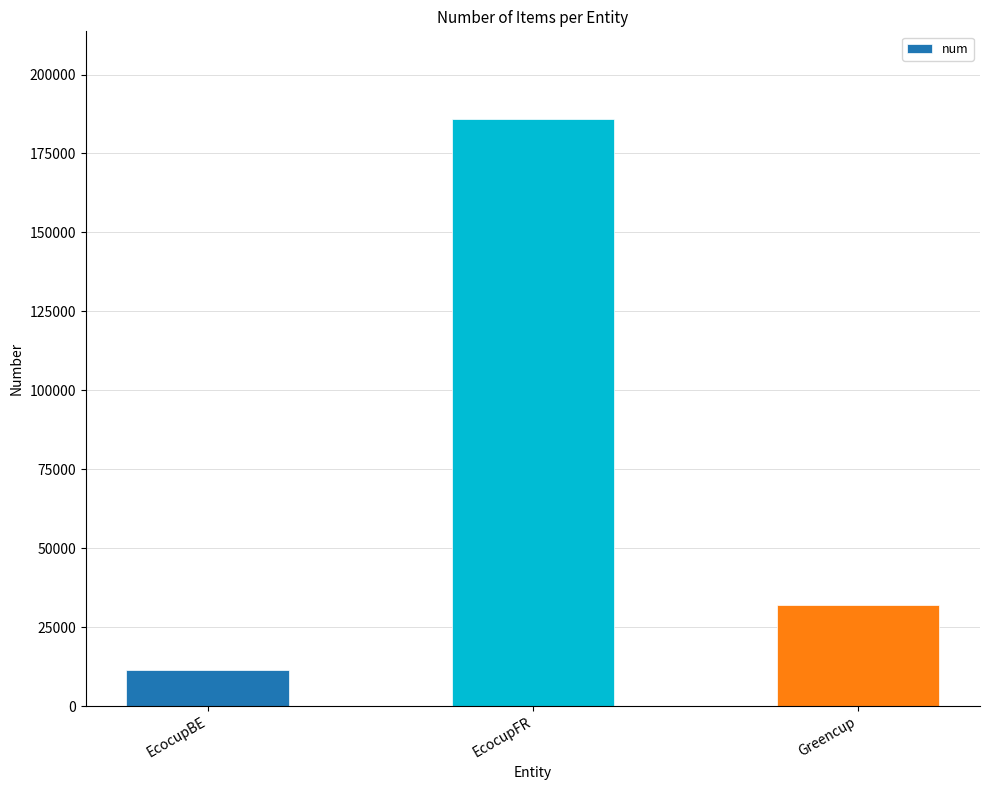

Which label corresponds to the largest value in the chart?

EcocupFR